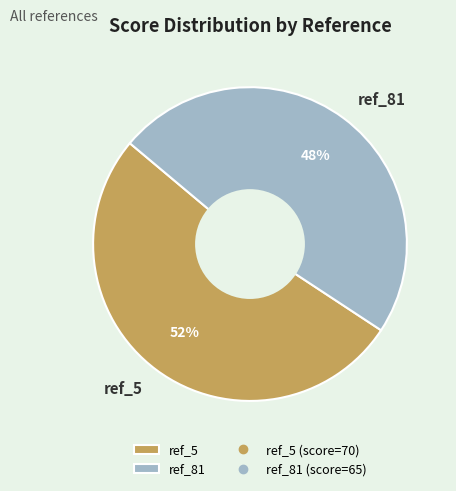

Which slice is the largest?

ref_5